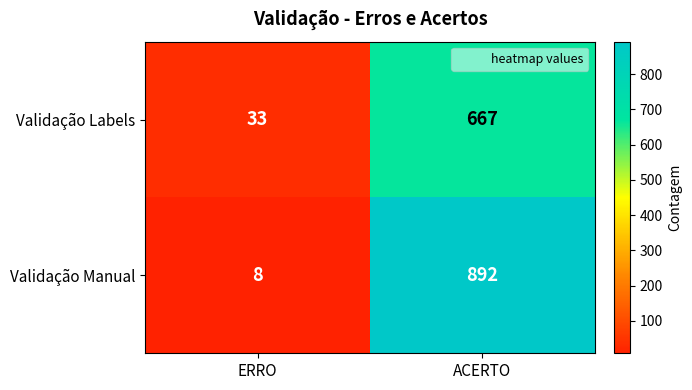

What is the sum of all Validação Labels values?

700